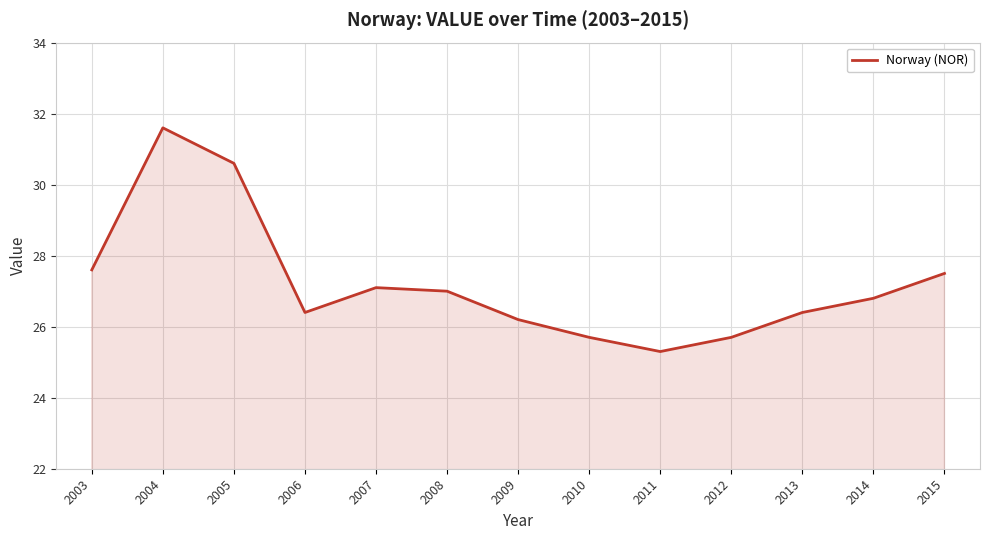

Which has a higher value, 2010 or 2003?

2003